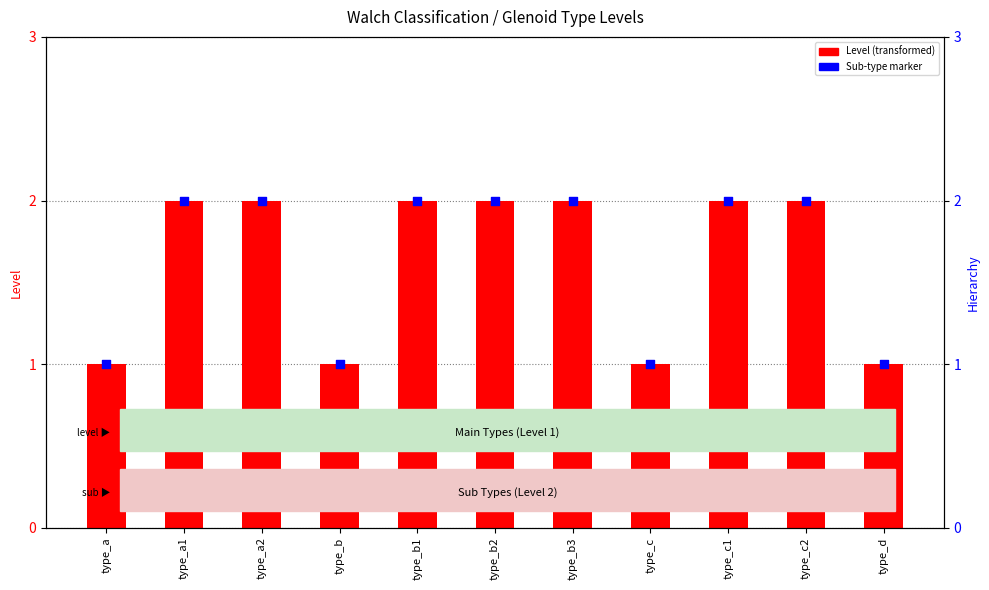

Which series has the largest Y range (max minus min)?

Level